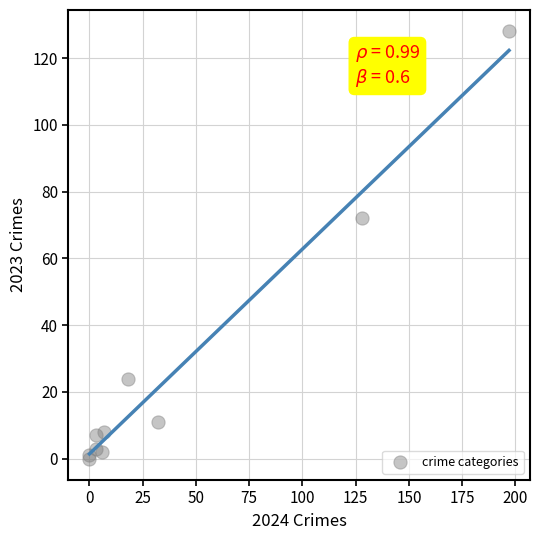

What Y value in the scatter plot is closest to 64?

72